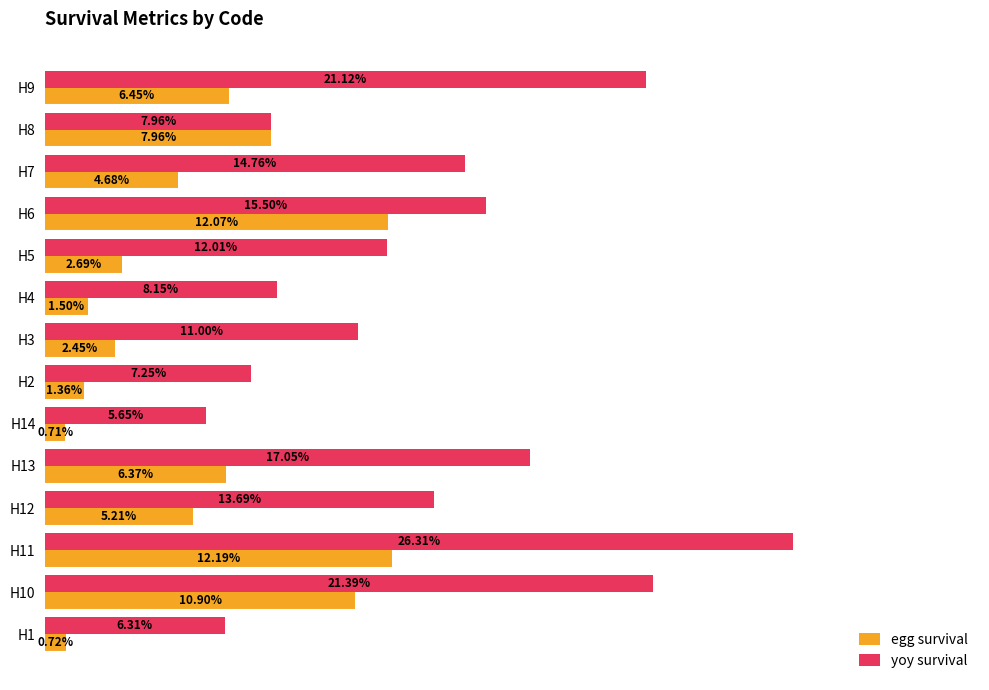

Is the value of egg survival at H7 greater than the value of yoy survival at H5?

No